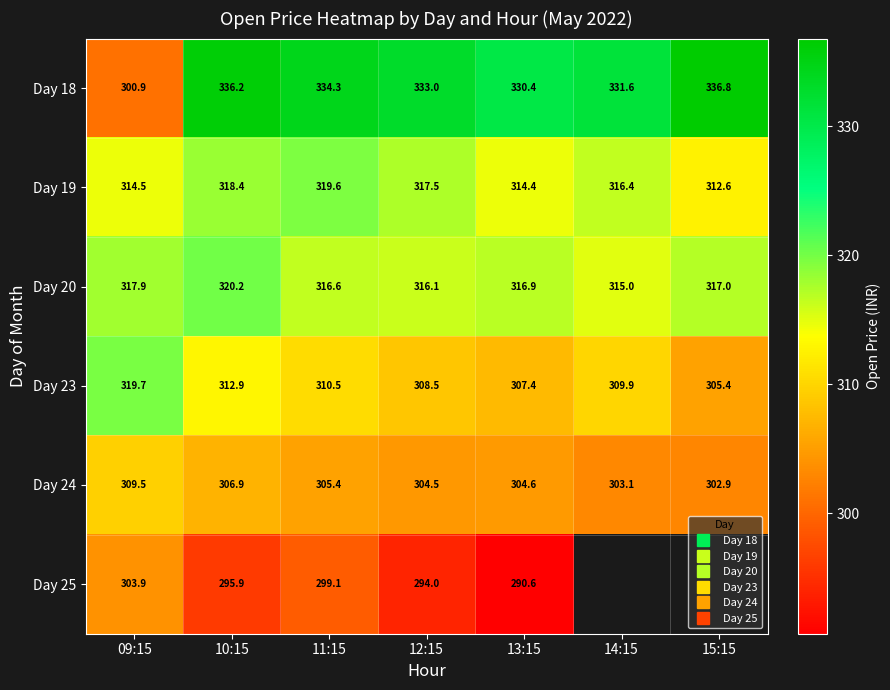

Rank the series at 12:15 from lowest to highest value.

Day 25, Day 24, Day 23, Day 20, Day 19, Day 18